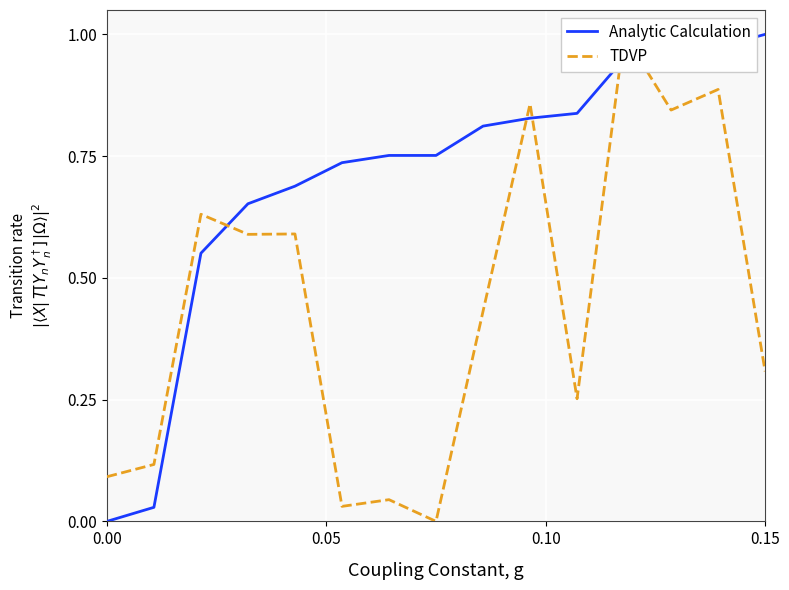

List the series in order of their overall mean, highest first.

Analytic Calculation, TDVP